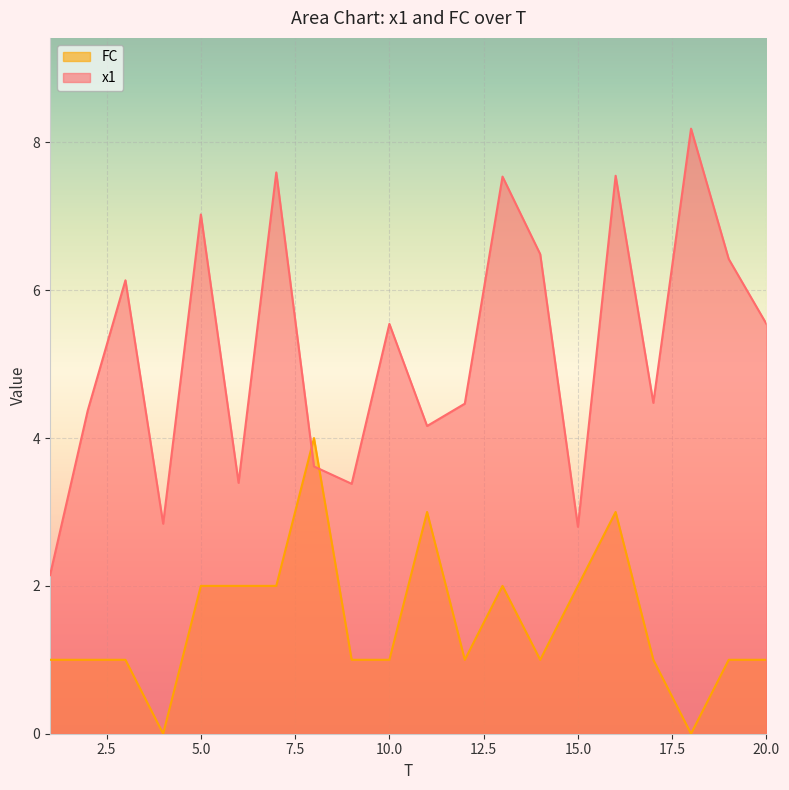

Which series has the largest range (max minus min)?

x1